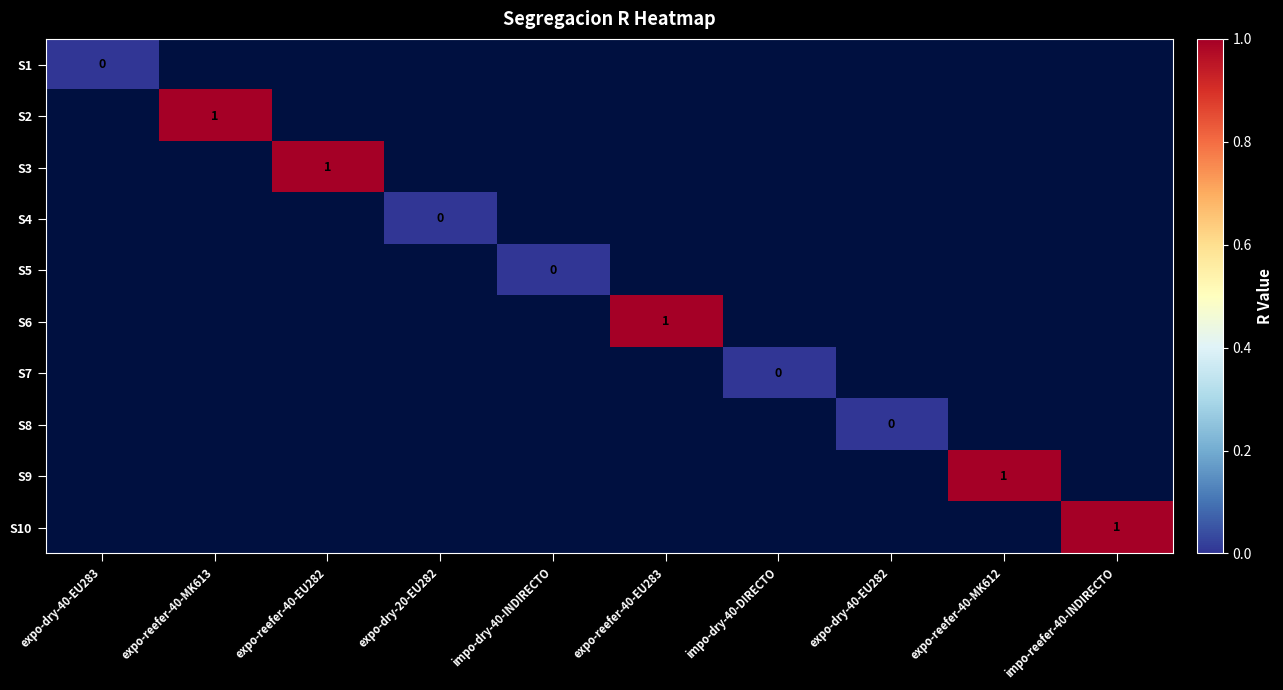

Is the value of S3 at expo-reefer-40-EU282 greater than the value of S5 at impo-dry-40-INDIRECTO?

Yes